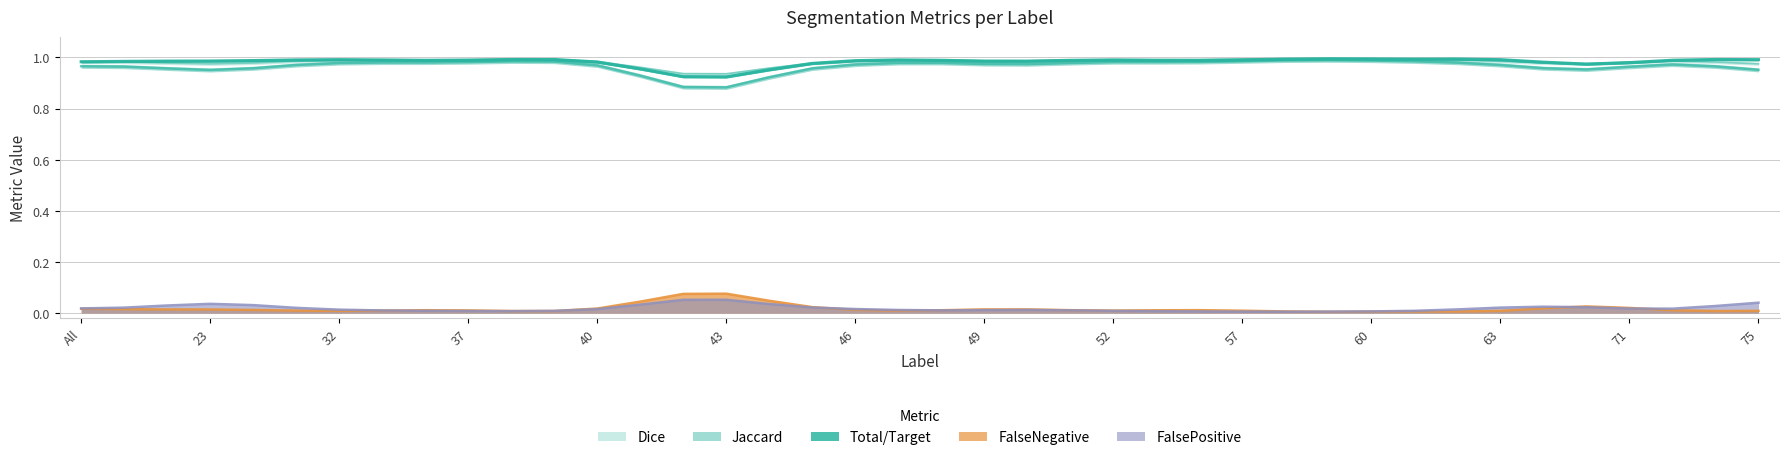

True or false: FalsePositive has more than 2 interior local peaks.

True